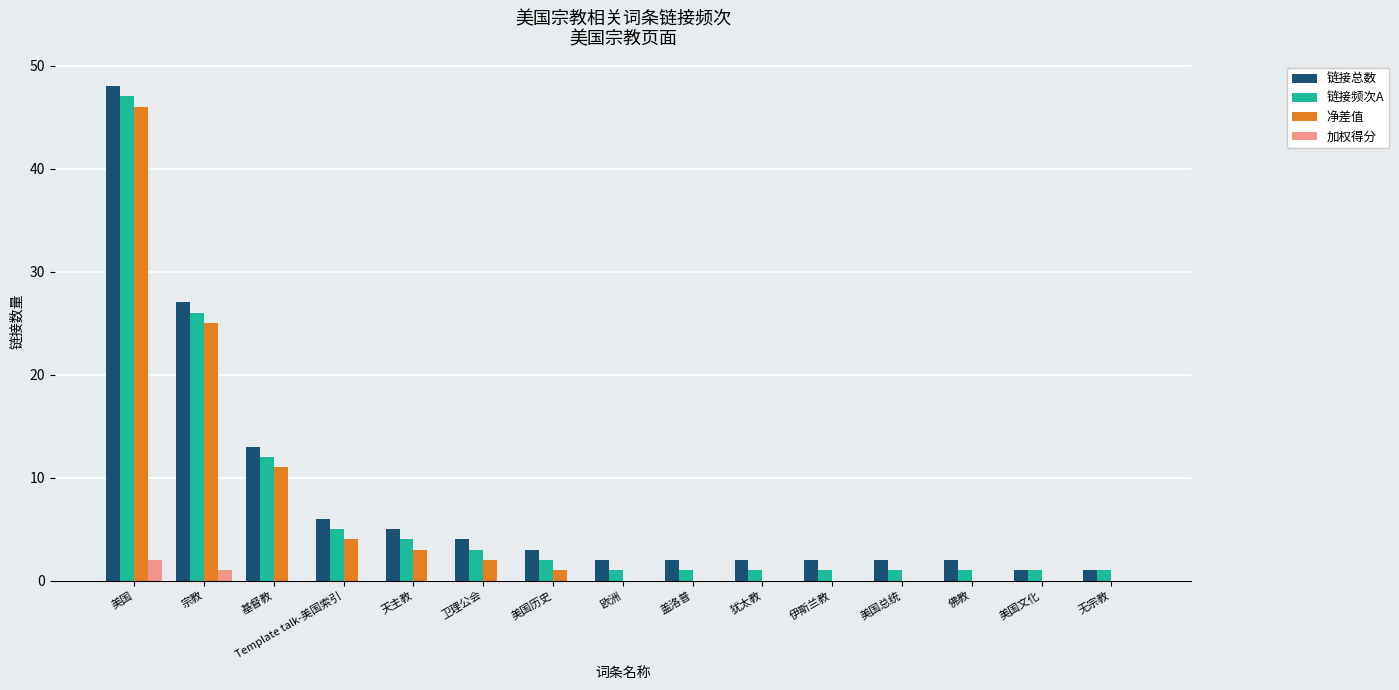

Is it true that 净差值 equals 18 at 欧洲?

False